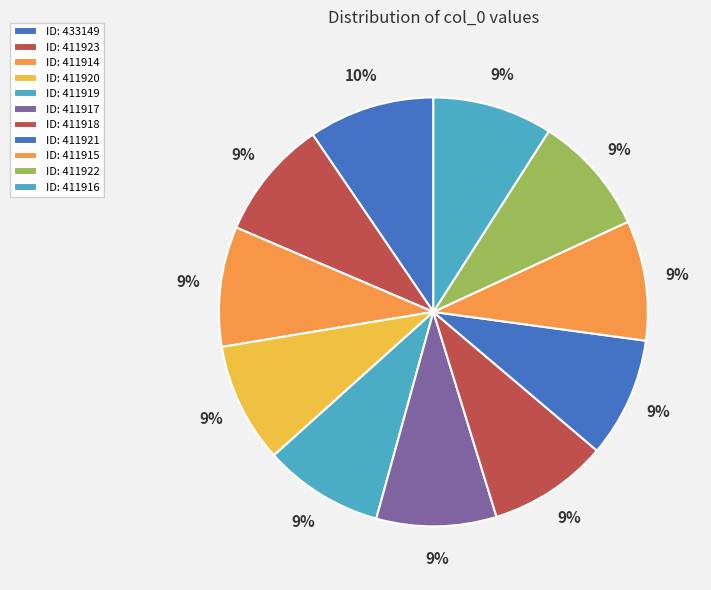

How many slices are in this pie chart?

11